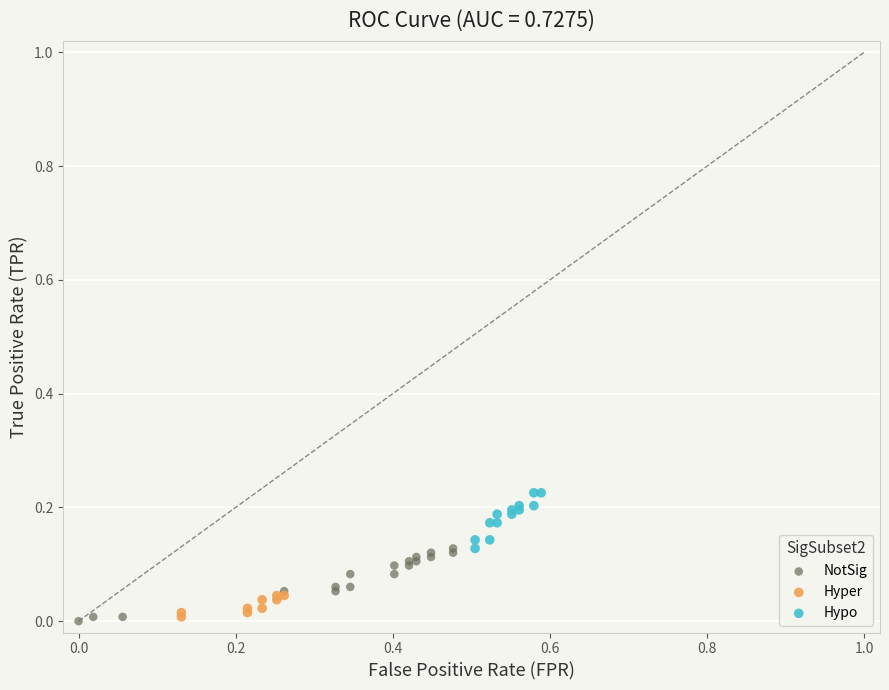

Which series has the widest spread of Y values?

NotSig